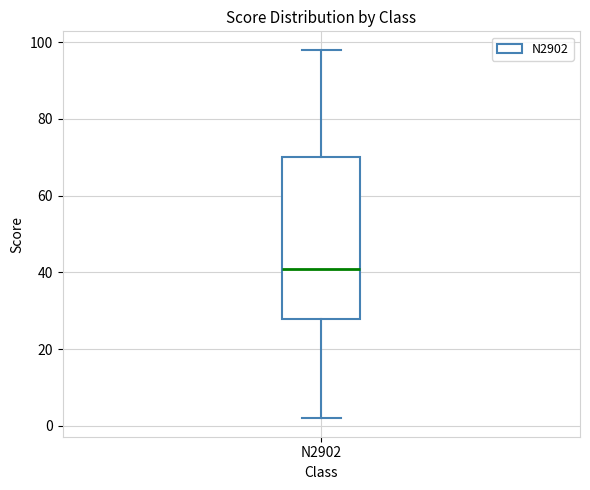

Read this box plot against the y-axis: the position of the median line, the range covered by the box, and the ends of both whiskers. The values are not printed on the chart, so give them approximately, as read against the axis.

median 42, box 28 to 70, whiskers 2 to 98